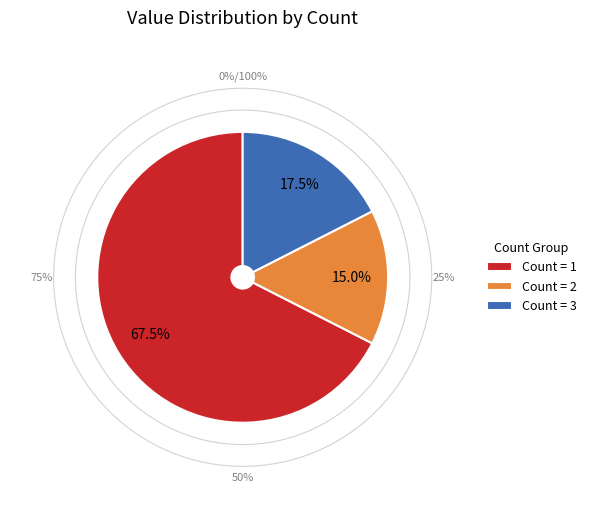

What percentage do Count = 3 and Count = 1 together represent?

85.0%